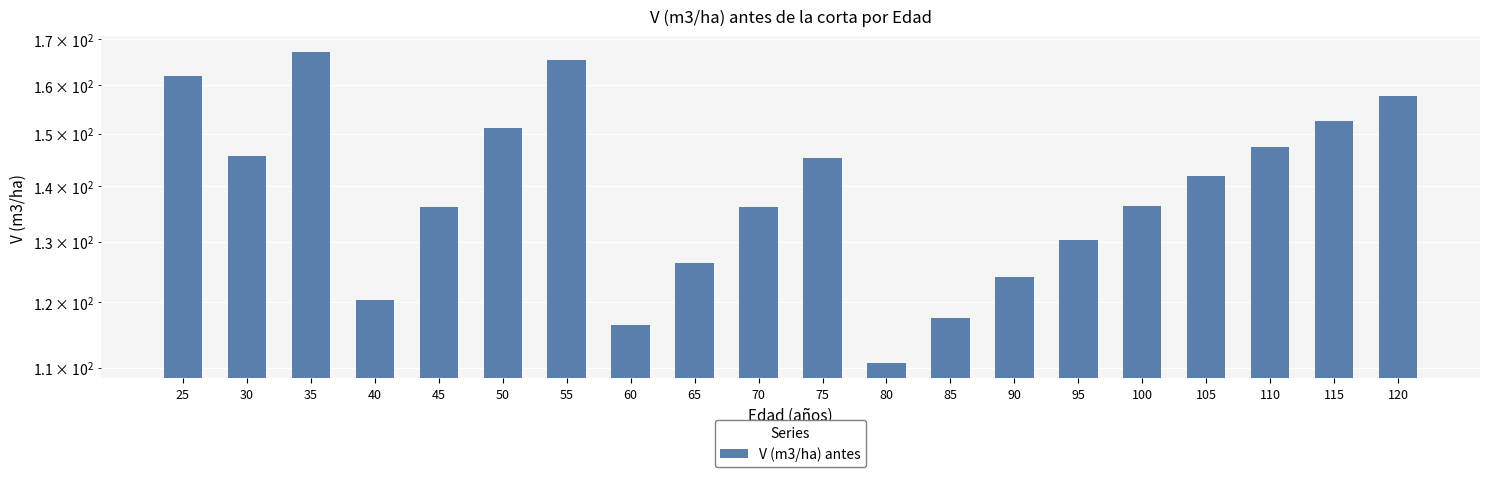

Reading right to left, transcribe all the data shown in this chart.

157.7	152.6	147.4	141.9	136.2	130.3	124.0	117.5	110.7	145.2	136.0	126.4	116.3	165.3	151.1	136.1	120.4	167.2	145.6	162.0